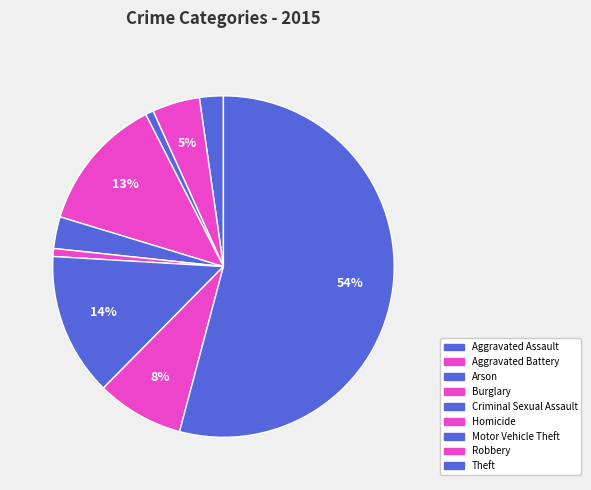

What percentage do Aggravated Battery and Homicide together represent?

5.3%